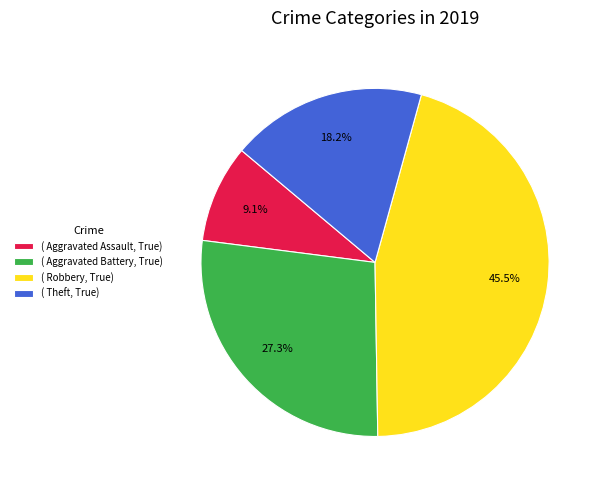

Does any single category account for the majority?

No